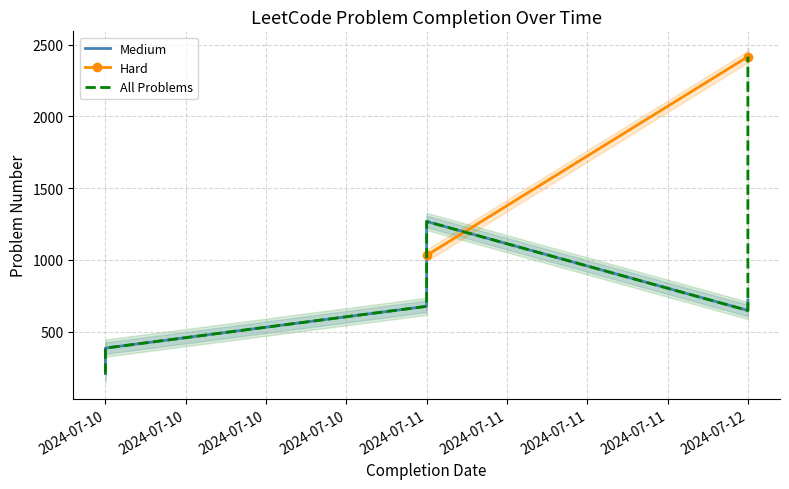

What is the change in value from 2024-07-10 to 2024-07-11?

+1060